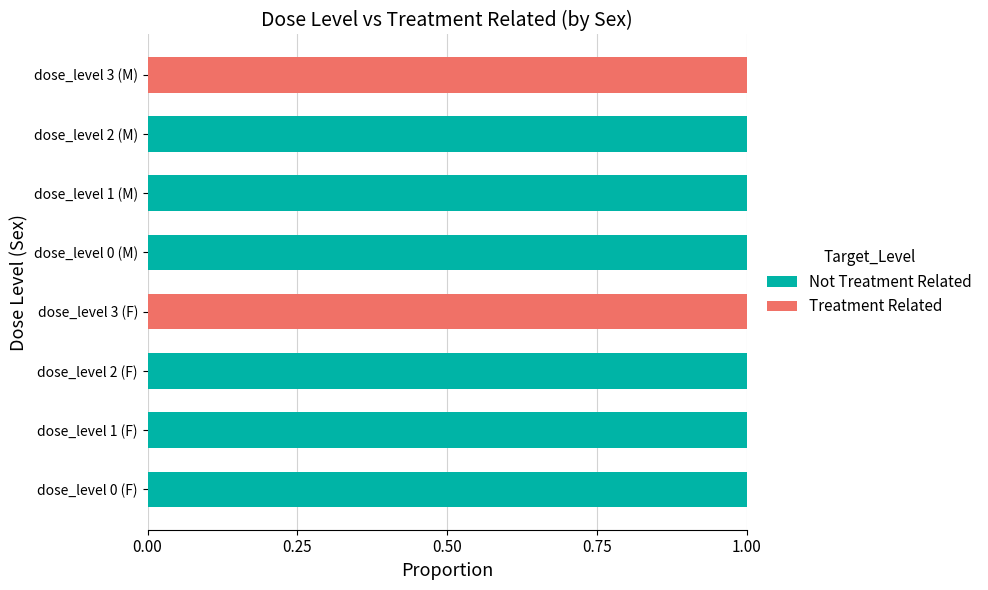

How many data points does each series have?

8